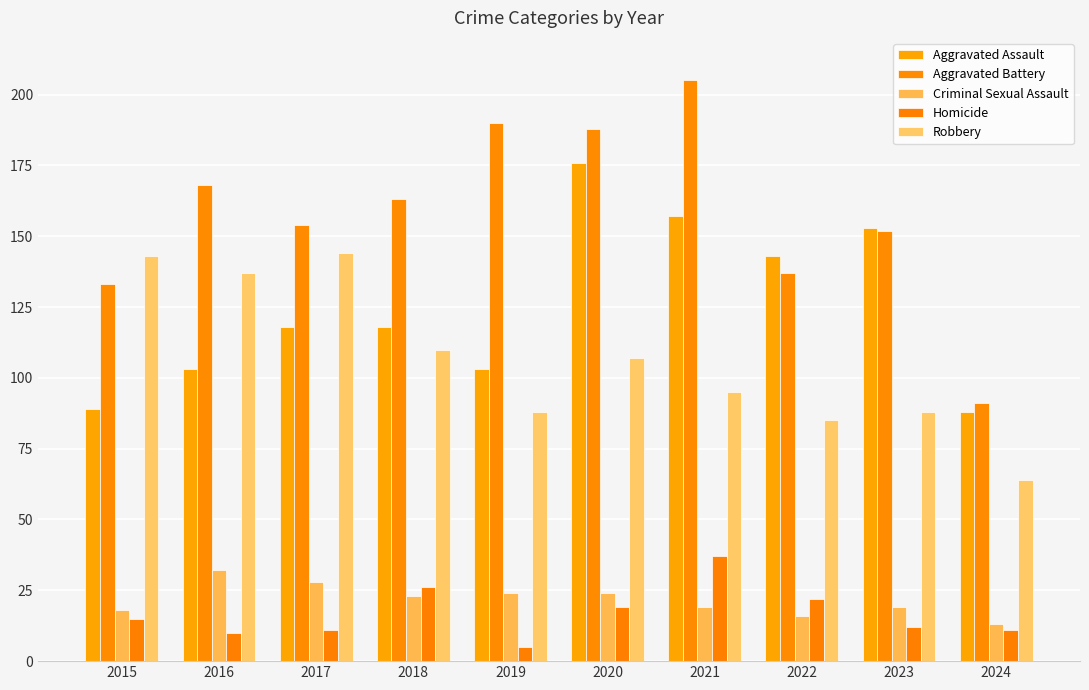

Where is Aggravated Battery nearest to the value 148?

2023